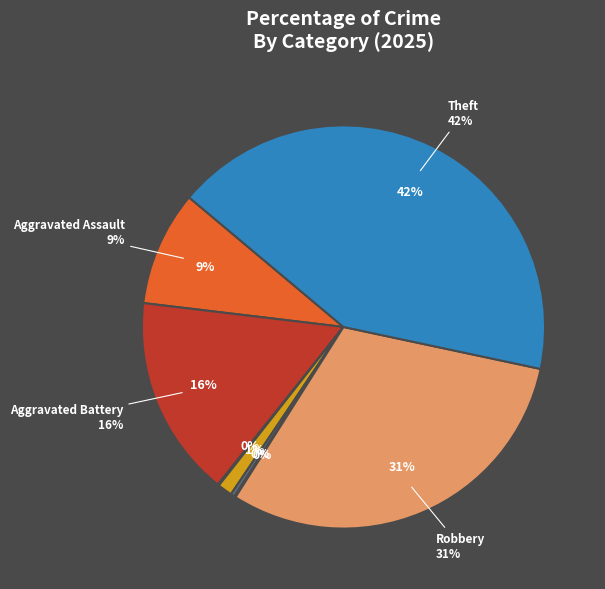

Between Arson and Aggravated Assault, which is larger?

Aggravated Assault